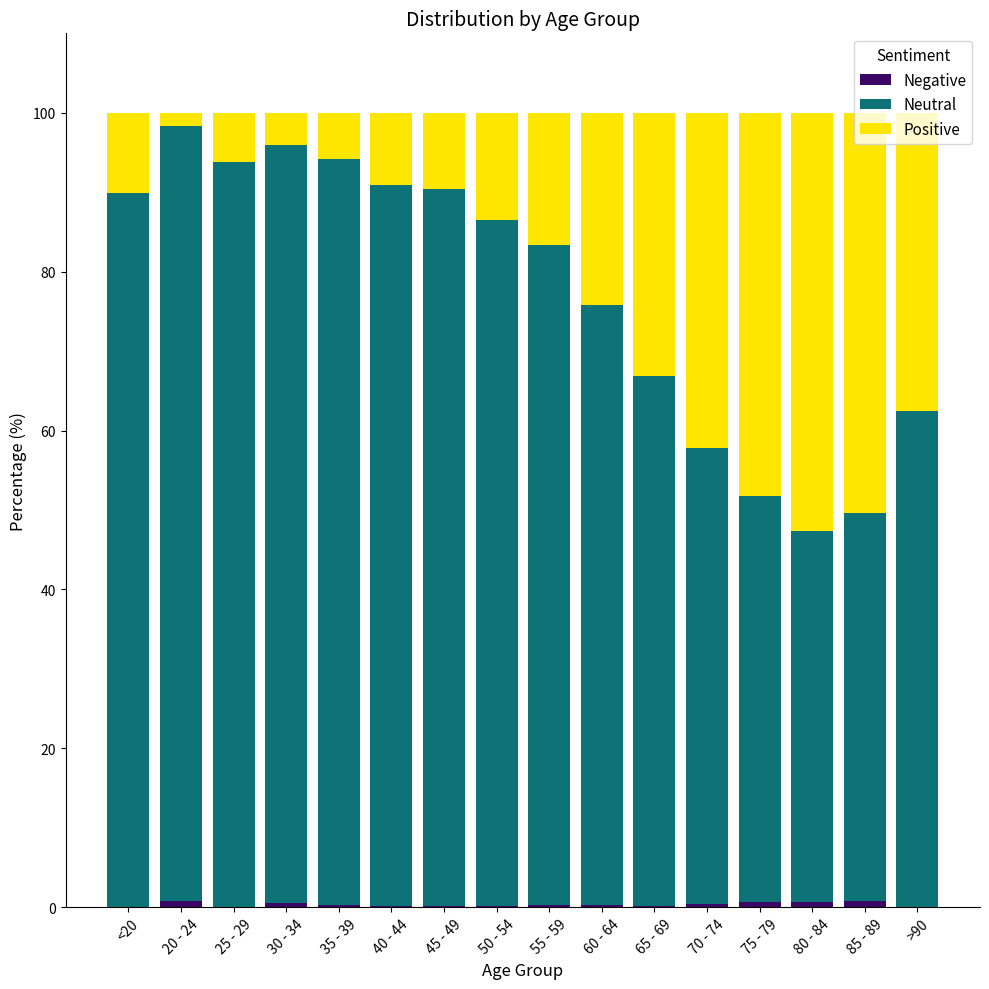

At which label does Neutral first exceed 86?

<20